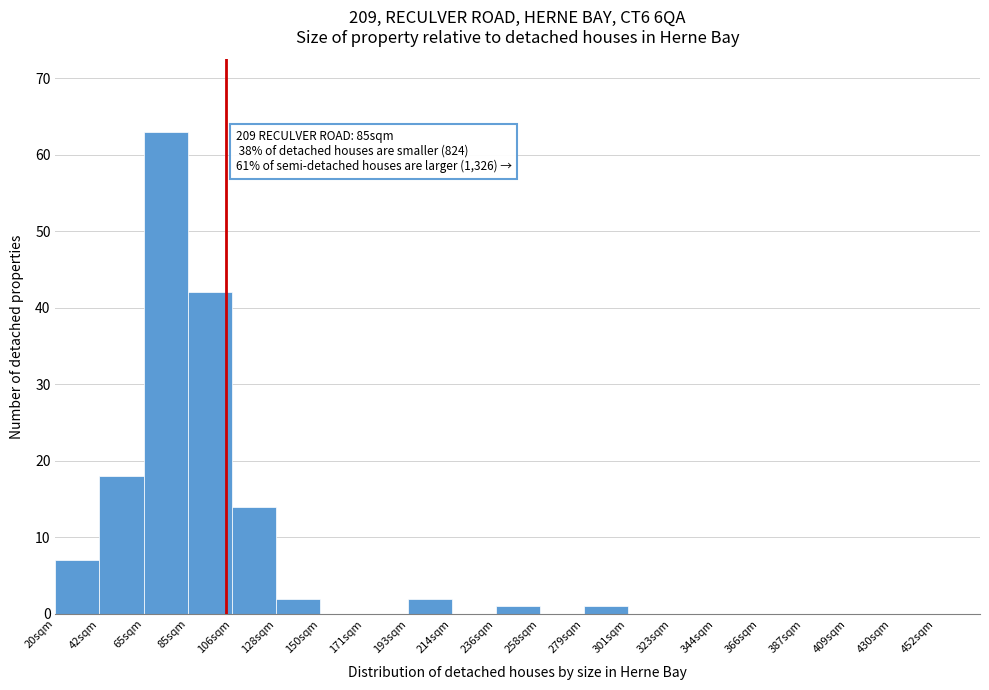

Reading left to right, extract all data points from this chart.

20sqm=7	42sqm=18	65sqm=63	85sqm=42	106sqm=14	128sqm=2	150sqm=0	171sqm=0	193sqm=2	214sqm=0	236sqm=1	258sqm=0	279sqm=1	301sqm=0	323sqm=0	344sqm=0	366sqm=0	387sqm=0	409sqm=0	430sqm=0	452sqm=0